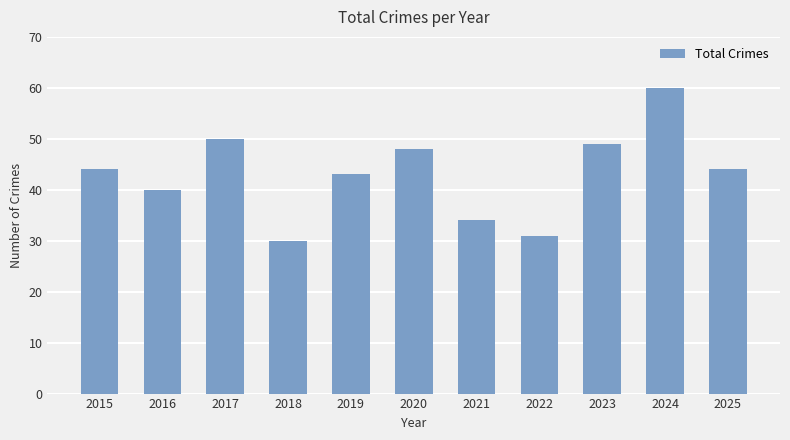

What value does the data have at 2018, to the nearest 5?

30